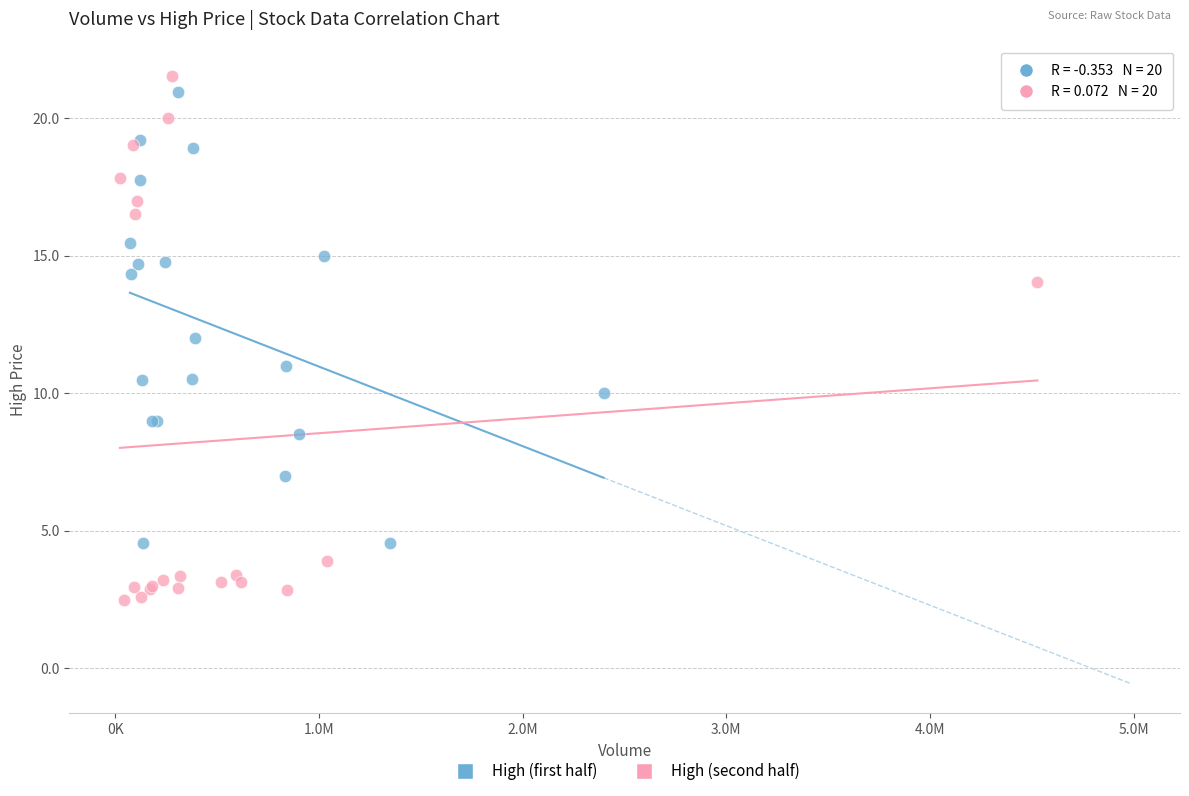

Which series reaches the minimum Y coordinate?

High (second half)